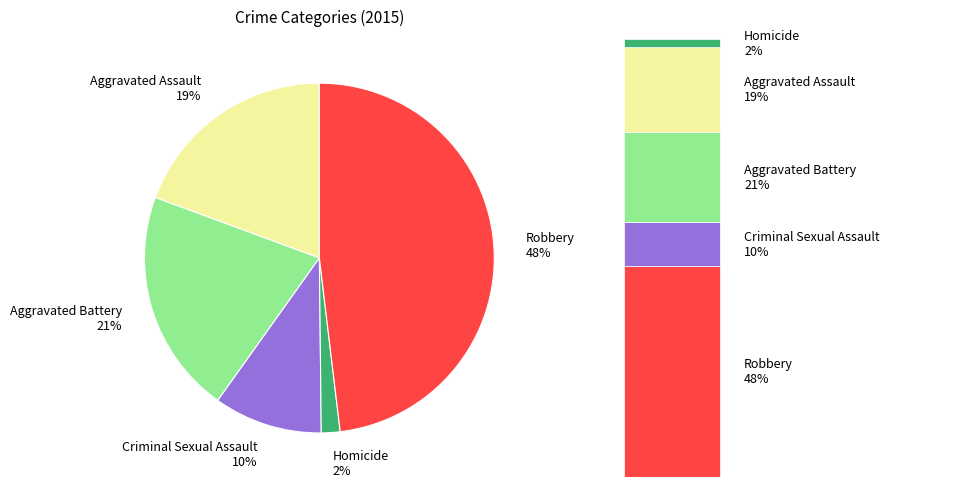

To the nearest percent, what is the difference between the largest and smallest slice percentages?

46%